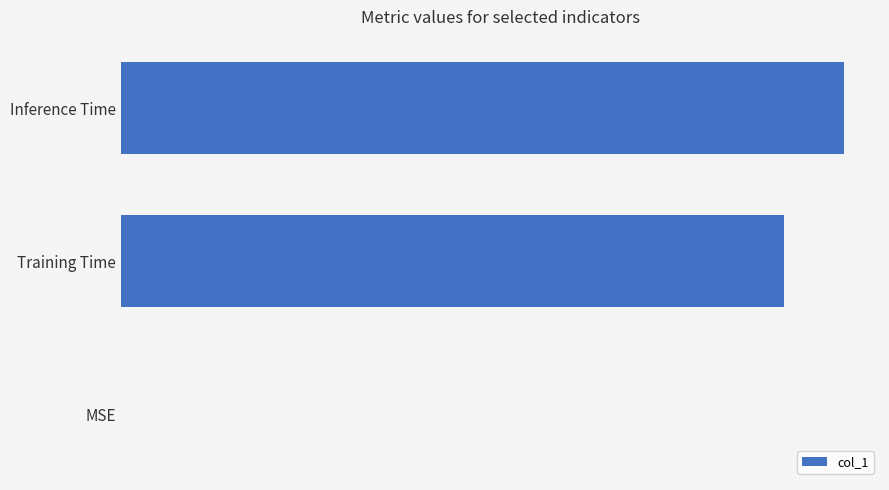

Are the bars horizontal?

Yes